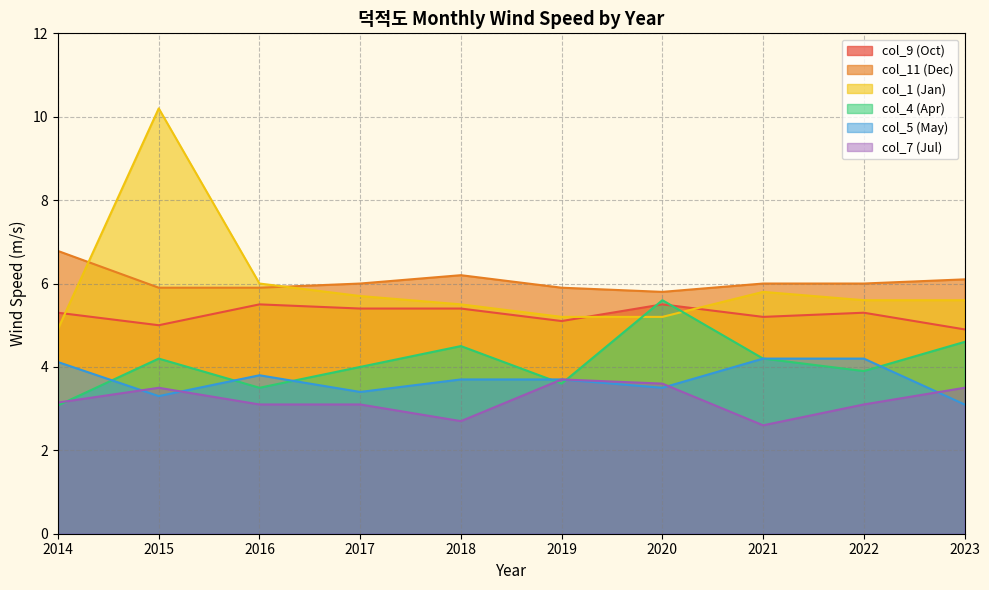

What is the sum of all col_11 (Dec) values?

60.6